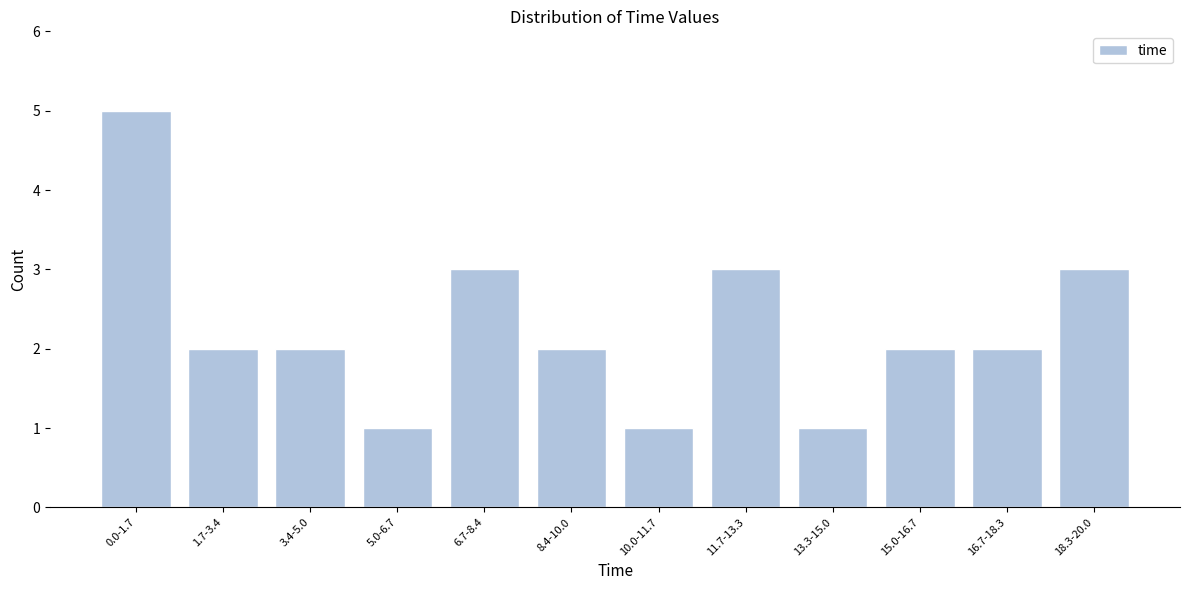

Reading left to right, list all the values displayed in this chart.

0.0-1.7=5	1.7-3.4=2	3.4-5.0=2	5.0-6.7=1	6.7-8.4=3	8.4-10.0=2	10.0-11.7=1	11.7-13.3=3	13.3-15.0=1	15.0-16.7=2	16.7-18.3=2	18.3-20.0=3